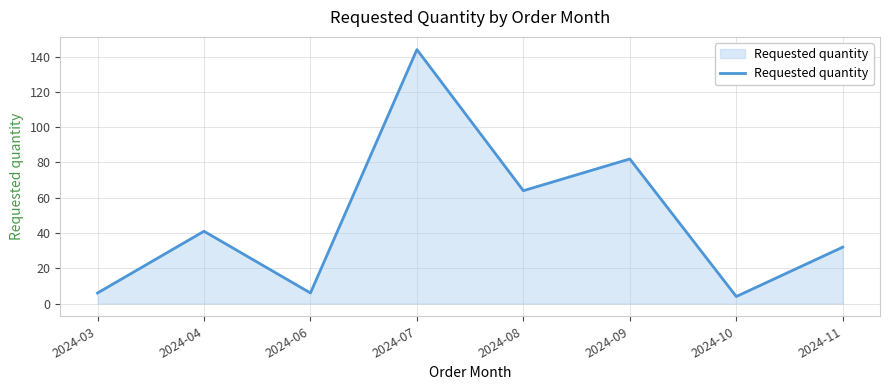

What is the minimum value shown in the chart?

4